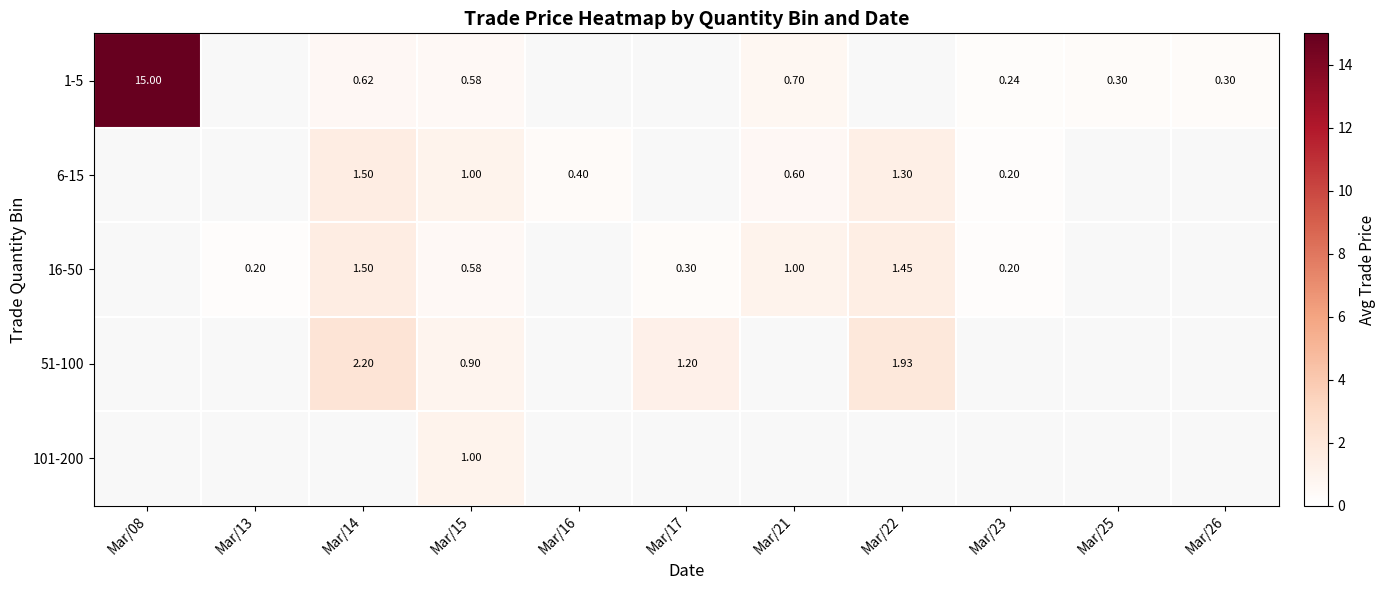

The value of 101-200 at Mar/14 is 0.0. True or false?

True